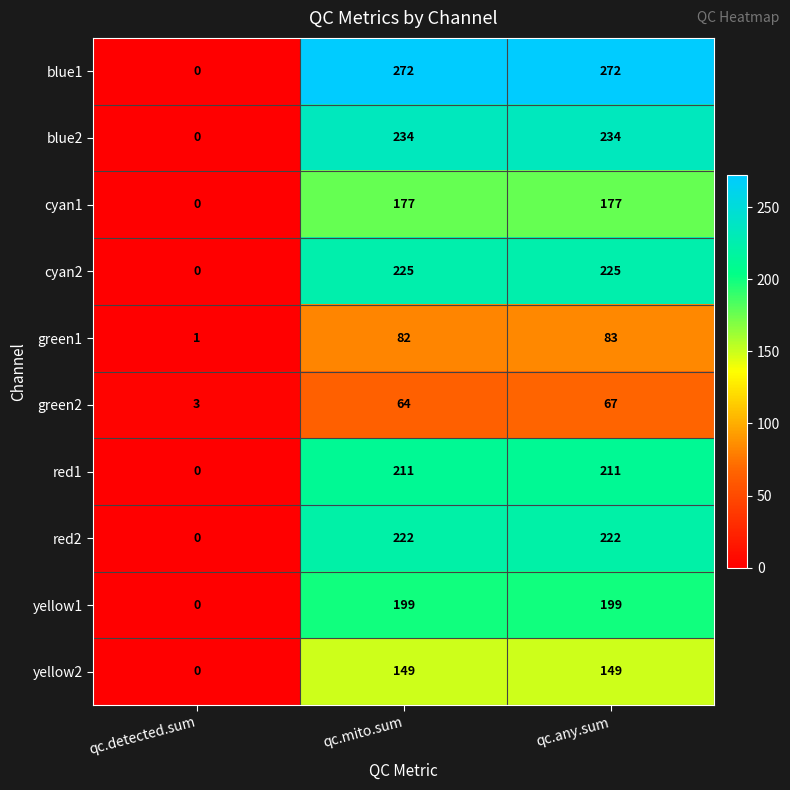

What is the difference between the highest and lowest values at qc.detected.sum?

3